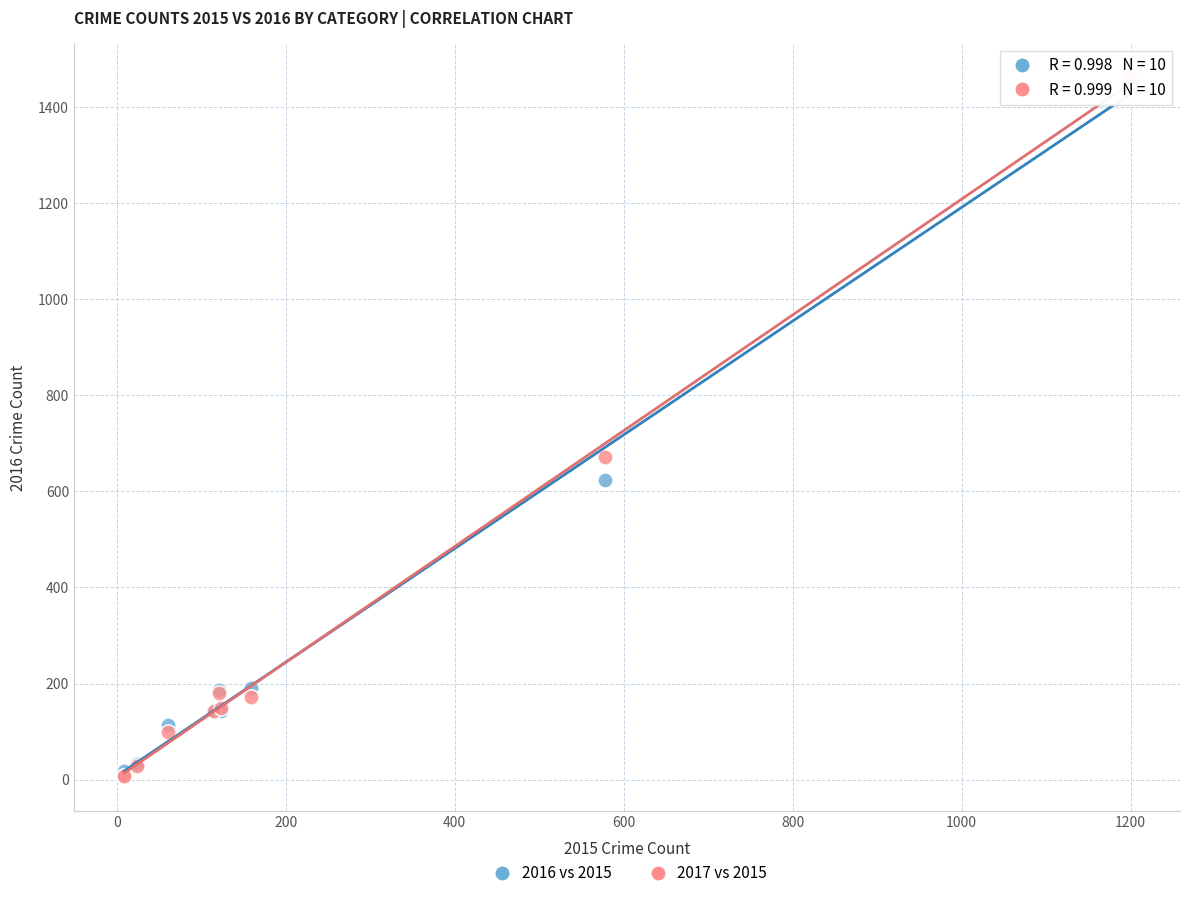

Across all series, what Y value is closest to 733?

672